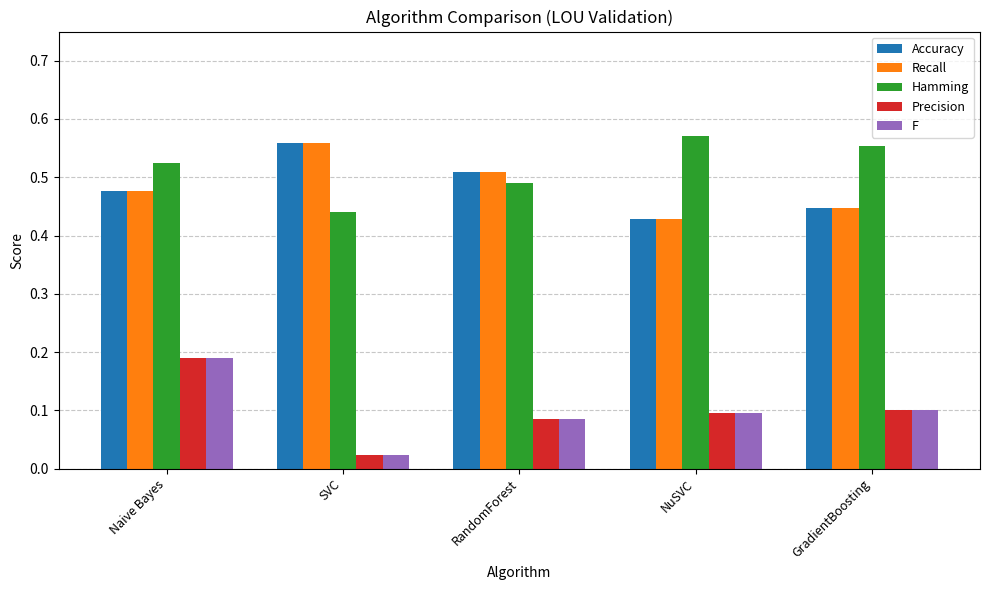

What position from the left is NuSVC?

4